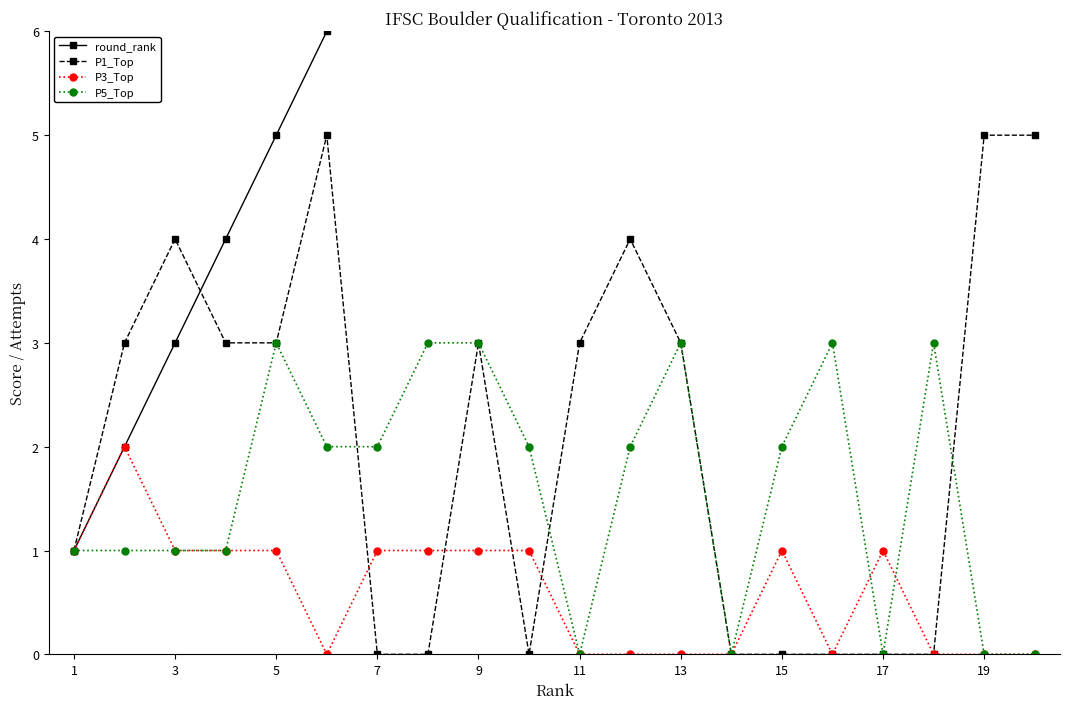

True or false: P5_Top has more than 1 points higher than both neighbors.

True